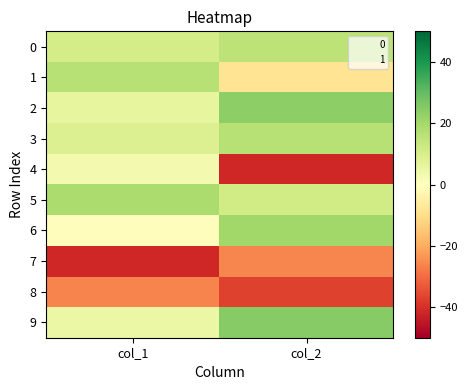

At which label does 1 first exceed 16?

col_1